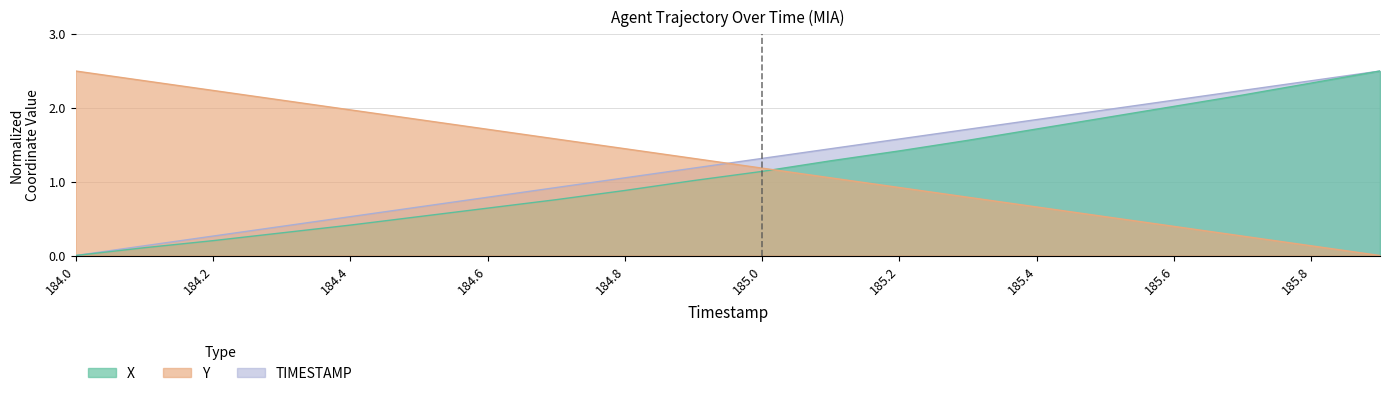

What is the value of the X point at the 5th from the left?

0.4